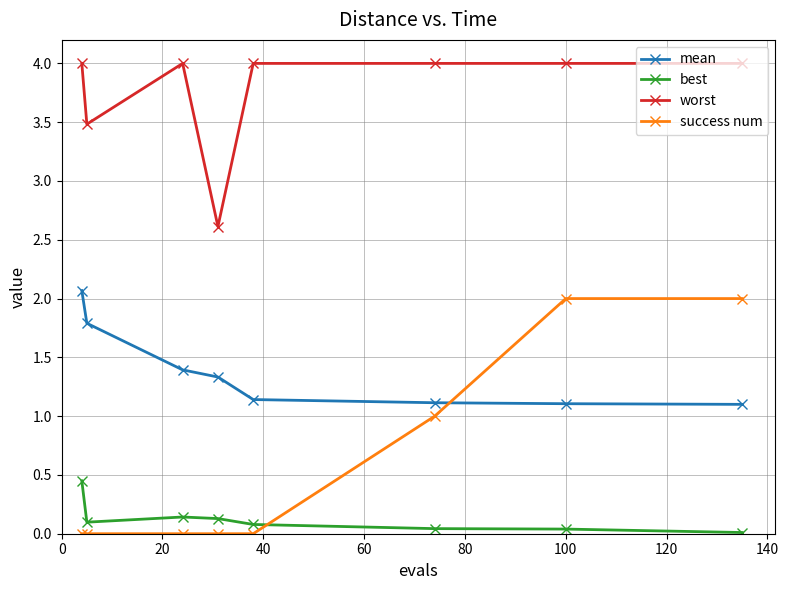

Which series has the largest total across all categories?

worst